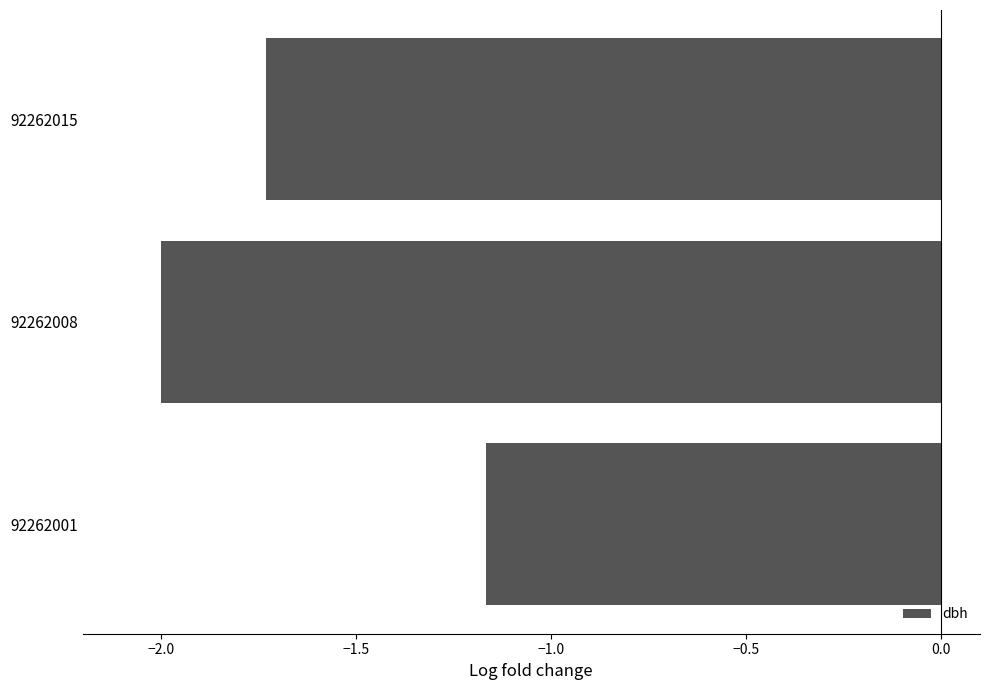

Which label corresponds to the largest value in the chart?

92262001